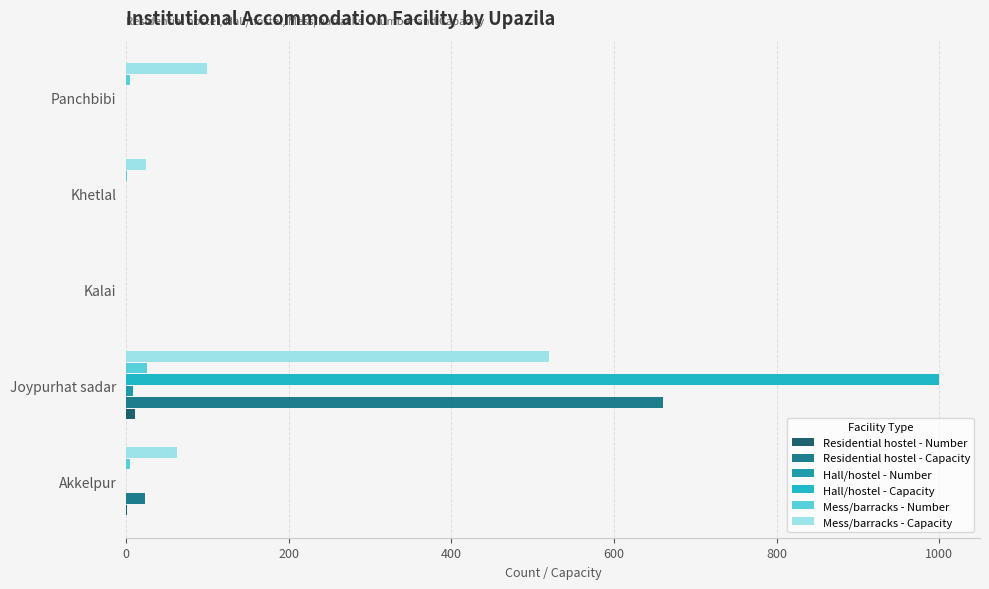

True or false: Residential hostel - Capacity has a value of 223 at Joypurhat sadar.

False